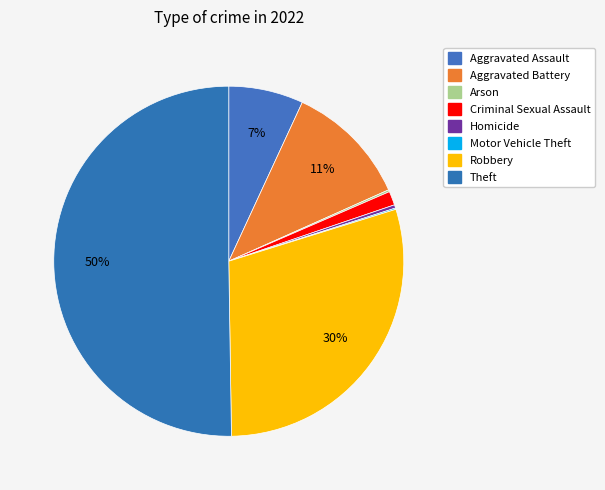

What percentage is the Aggravated Battery slice, to the nearest percent?

11%